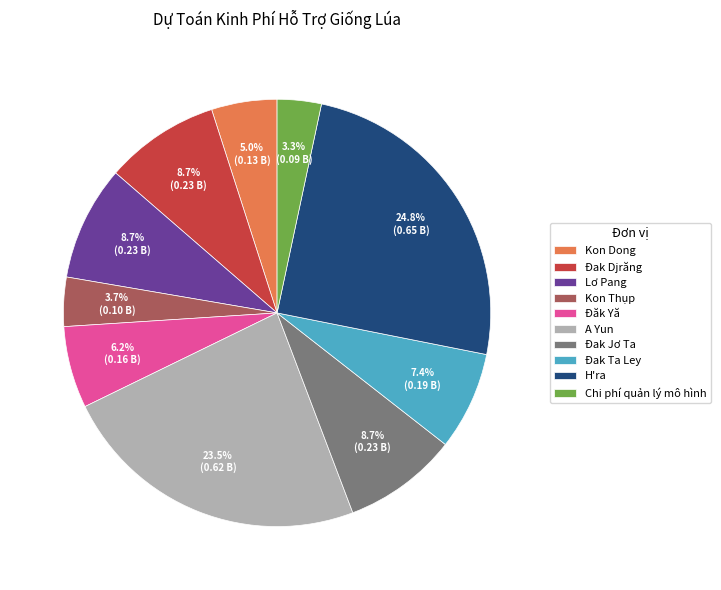

Which has a higher value, Kon Dong or Chi phí quản lý mô hình?

Kon Dong